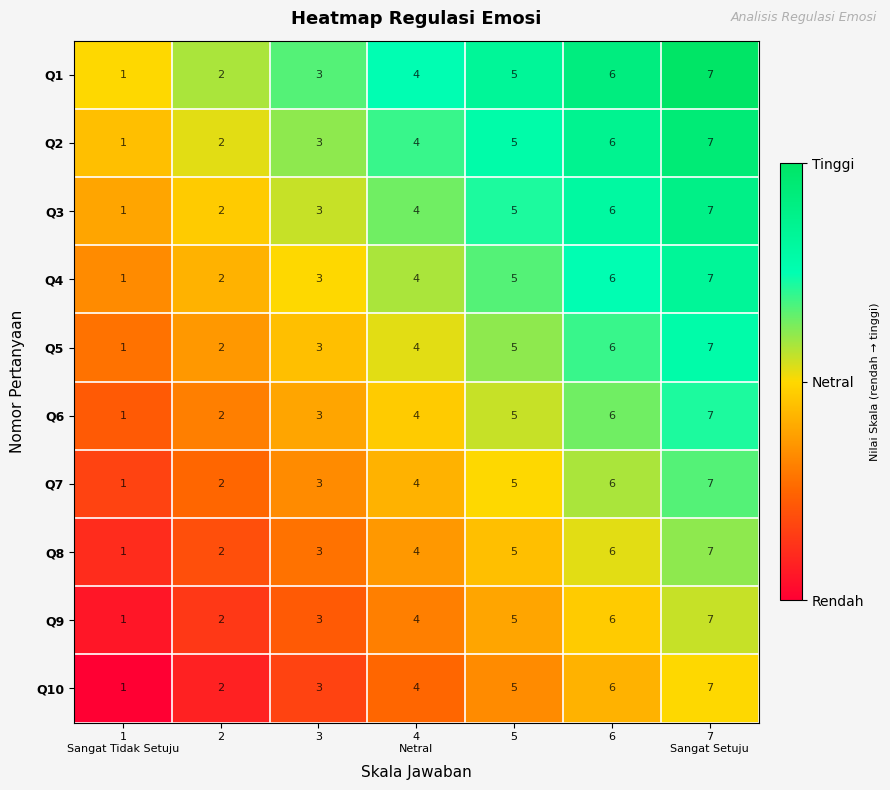

What is the sum of all Q2 values?

28